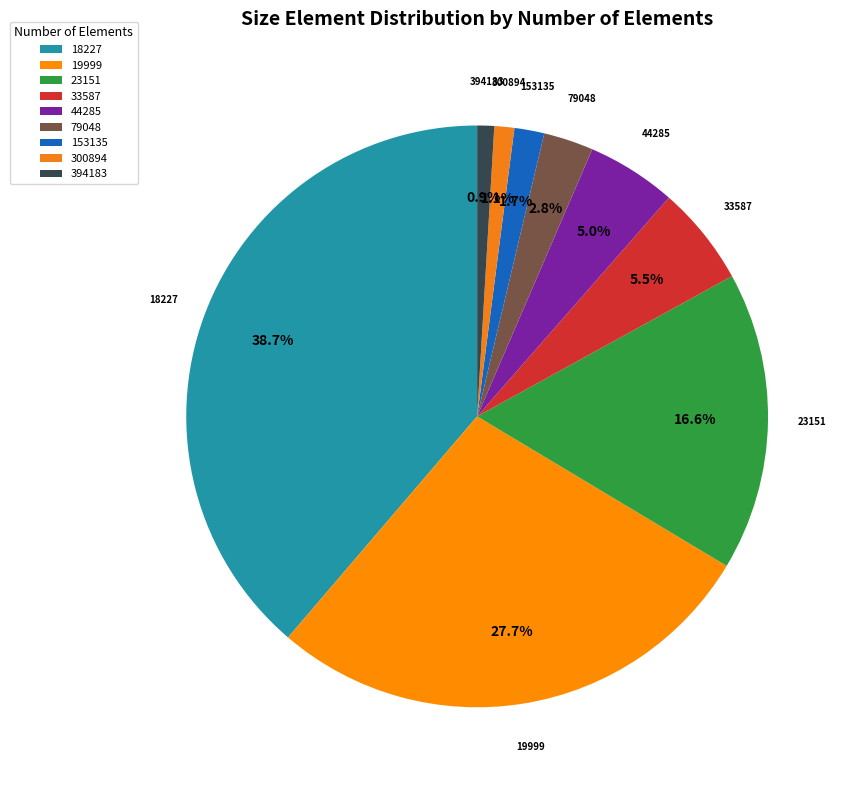

Is it true that 394183 is 1% of the pie?

True